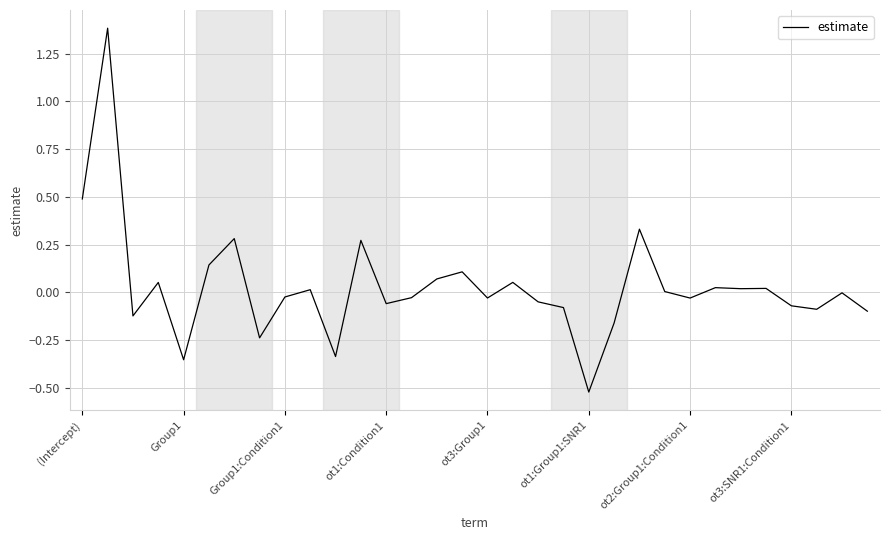

What is the difference between the maximum and minimum values?

1.9